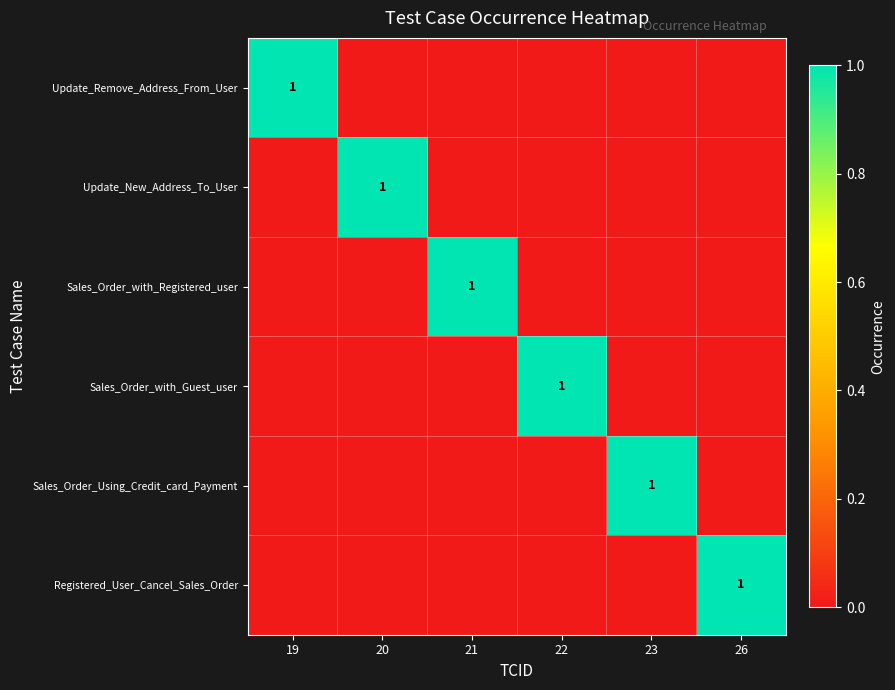

What is the maximum value shown in the chart?

1